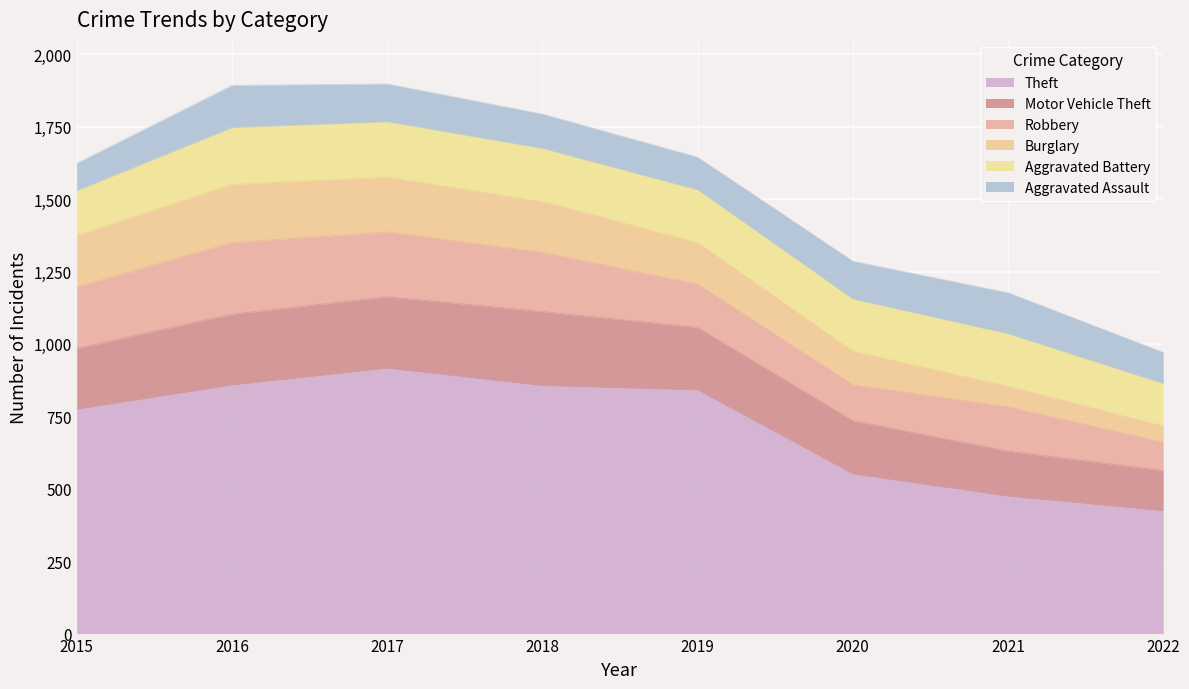

The value of Robbery at 2015 is 212. True or false?

True